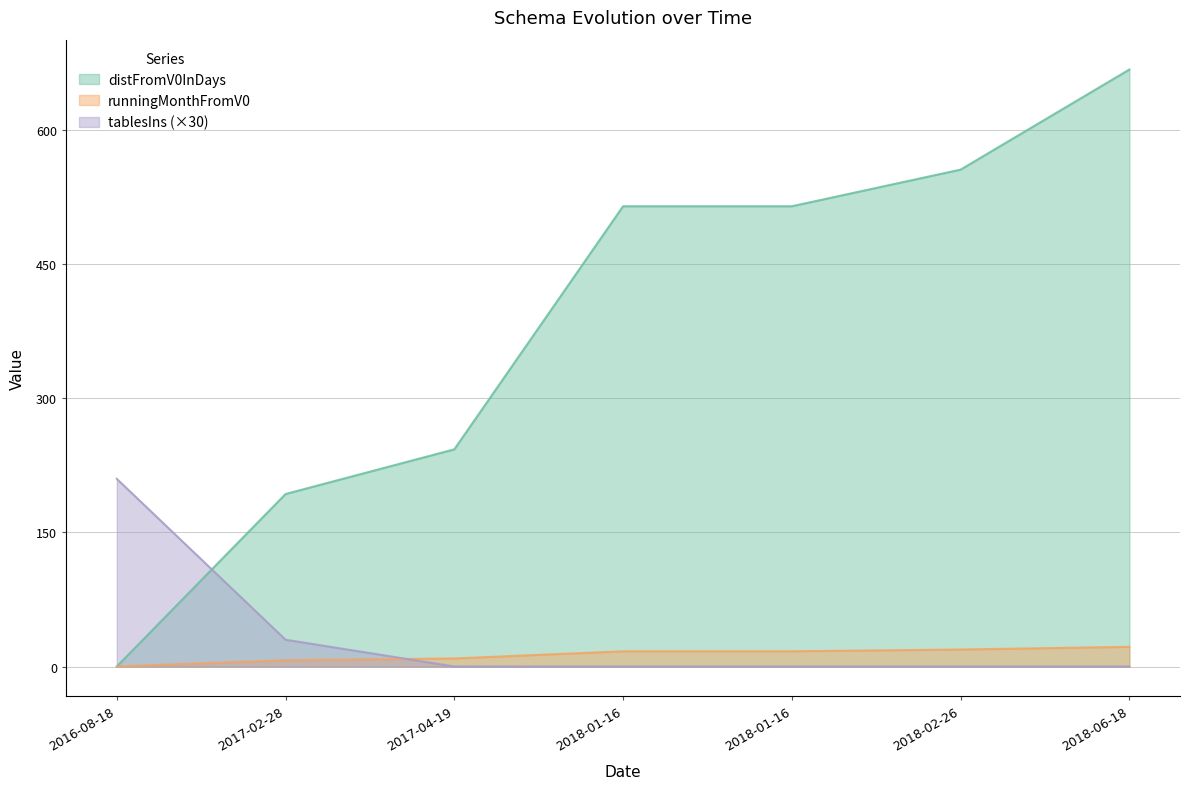

What is the value of the distFromV0InDays point at the 3rd from the left?

243